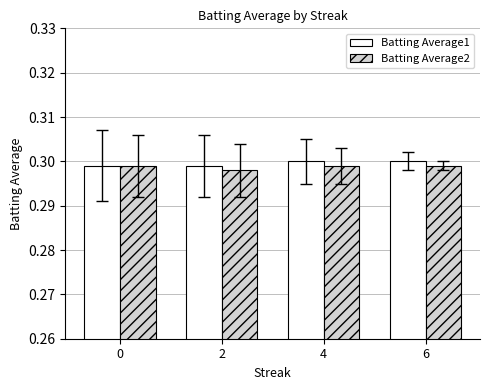

What is the total value across all series at 0?

0.6